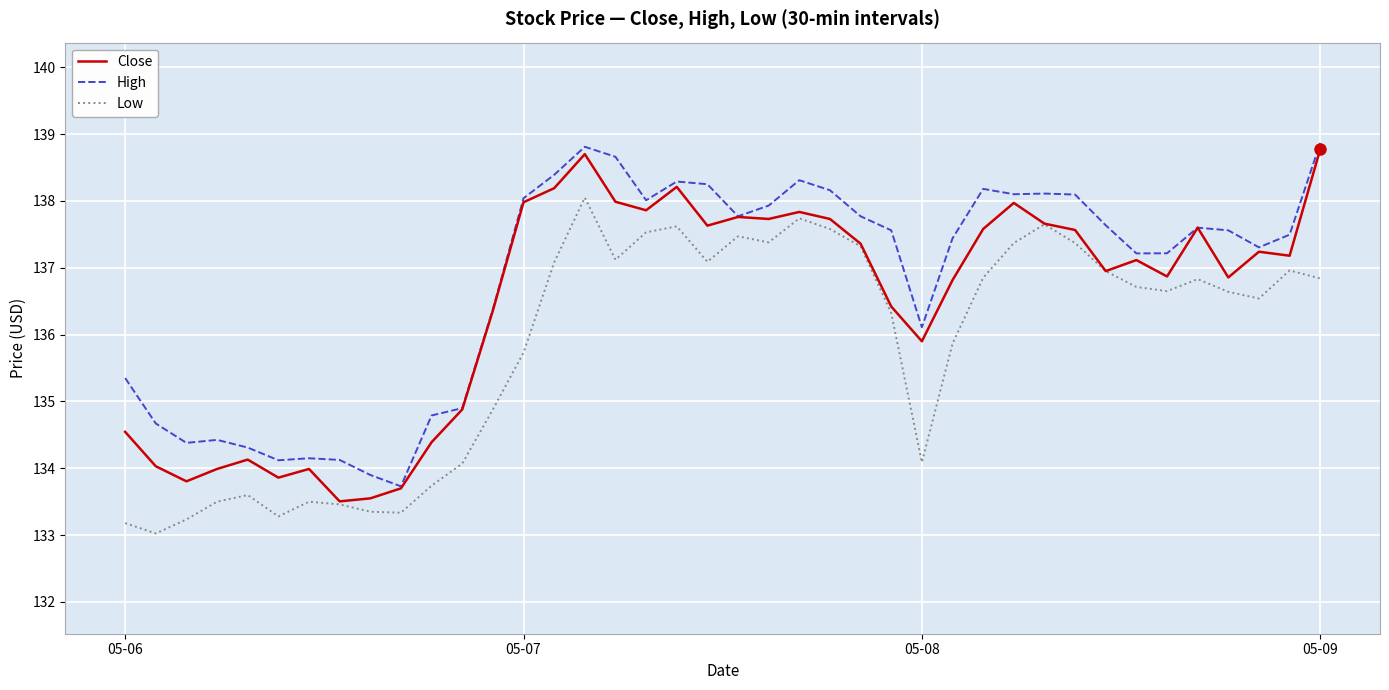

List the series in order of their overall mean, lowest first.

Low, Close, High